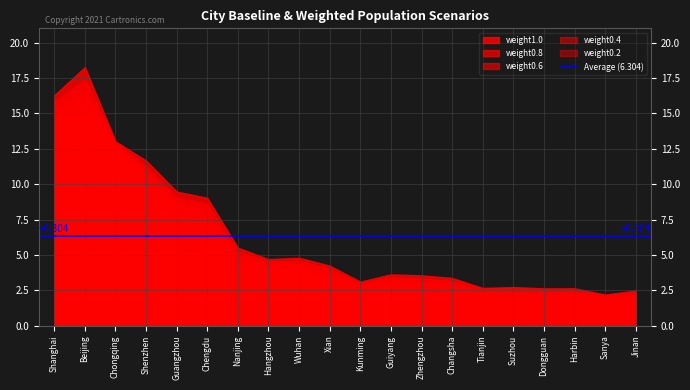

True or false: weight0.8 and weight0.4 cross at least once.

False